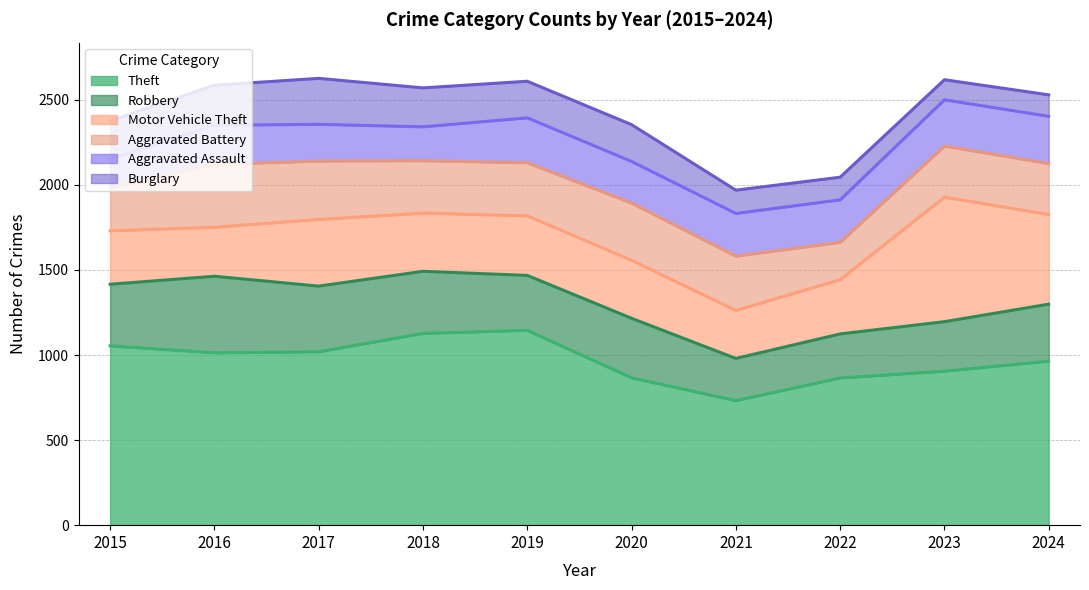

What is the difference between the maximum and minimum values in the Burglary series?

152